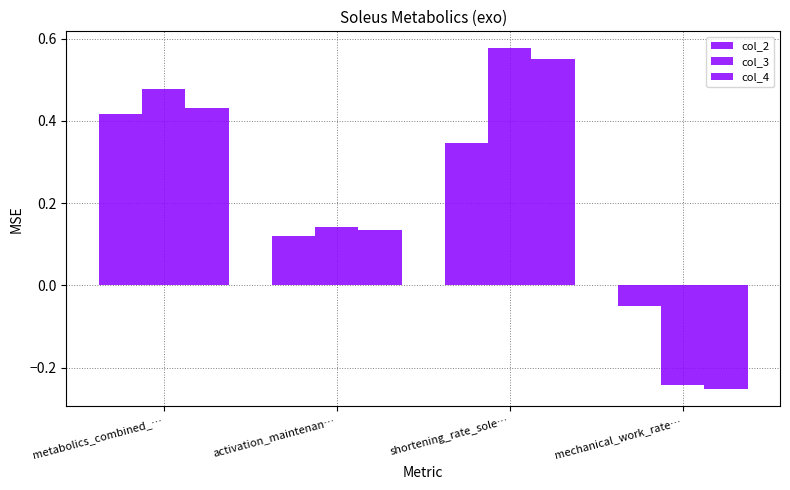

The value of col_2 at activation_maintenan… is 0.1. True or false?

True